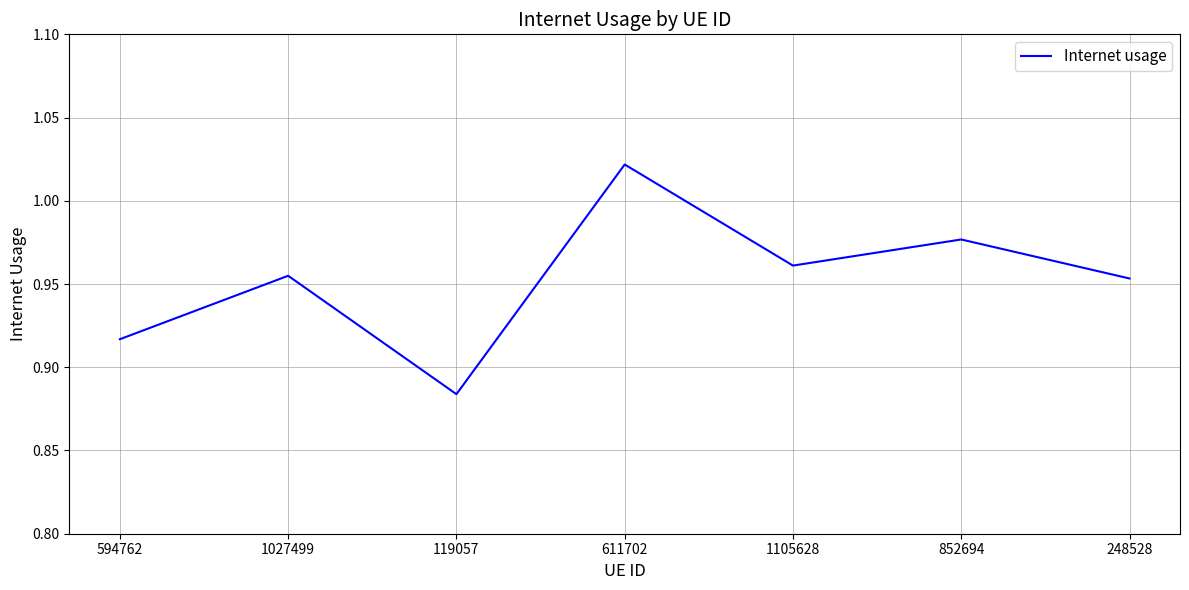

What is the sum of the values at 248528 and 119057?

1.8